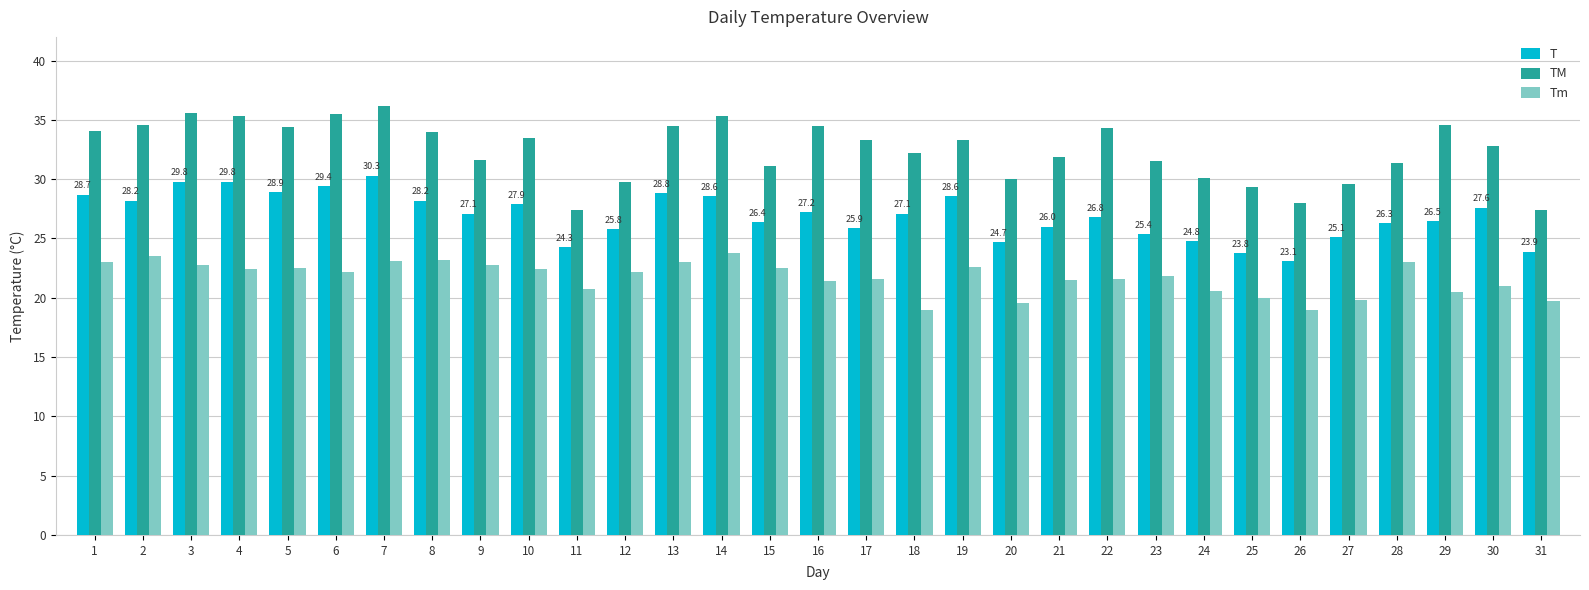

How many values in the TM series exceed 33?

16